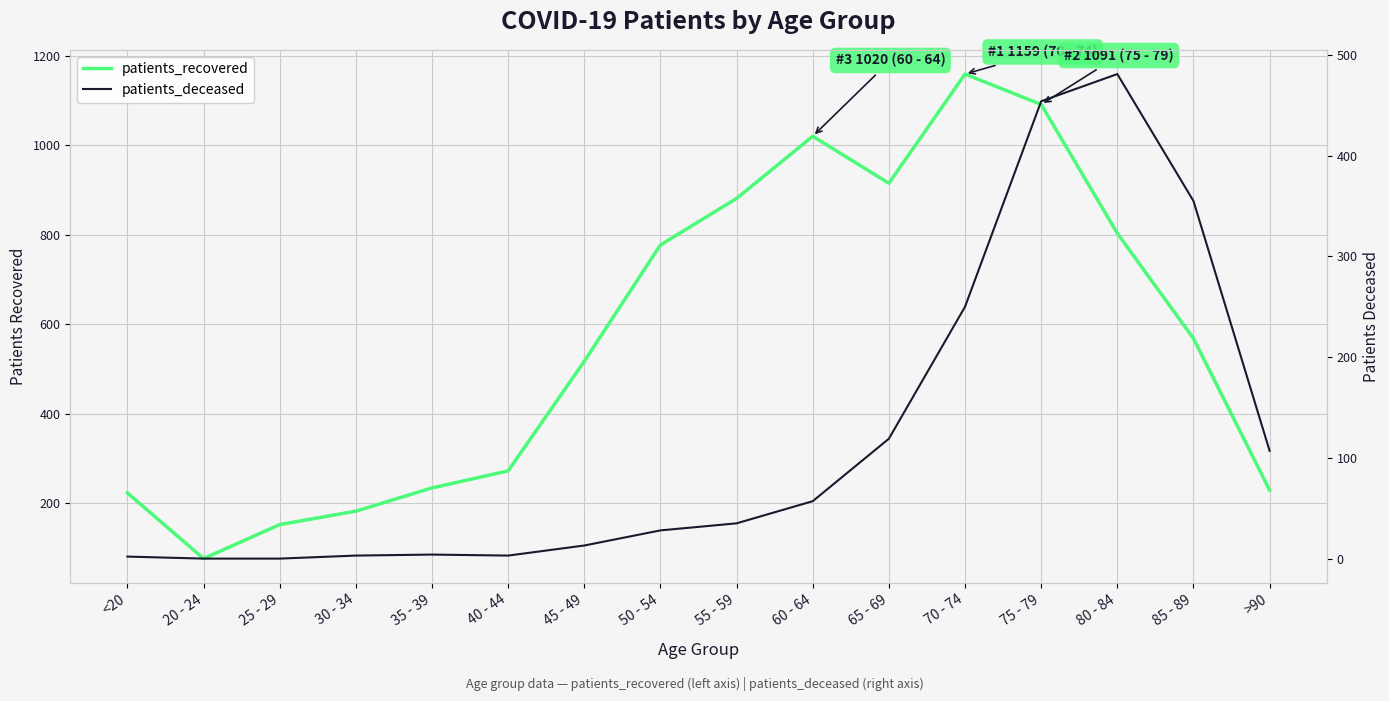

What are all the series names shown in the legend?

patients_recovered, patients_deceased